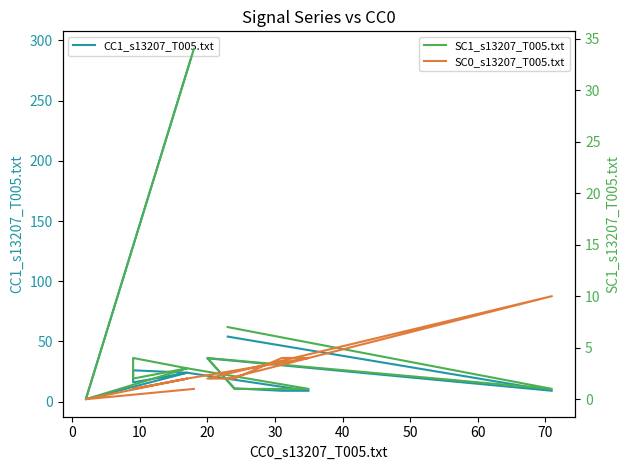

Is the value of SC1_s13207_T005.txt at 60 greater than the value of SC0_s13207_T005.txt at 10?

No